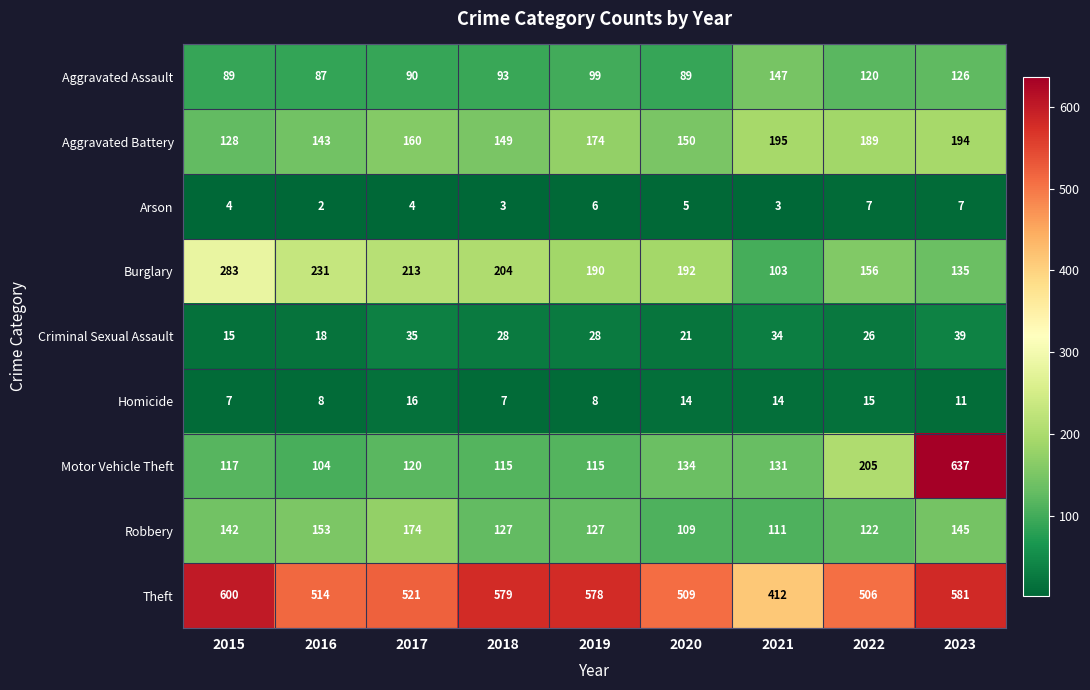

What is the highest value of the Motor Vehicle Theft series?

637